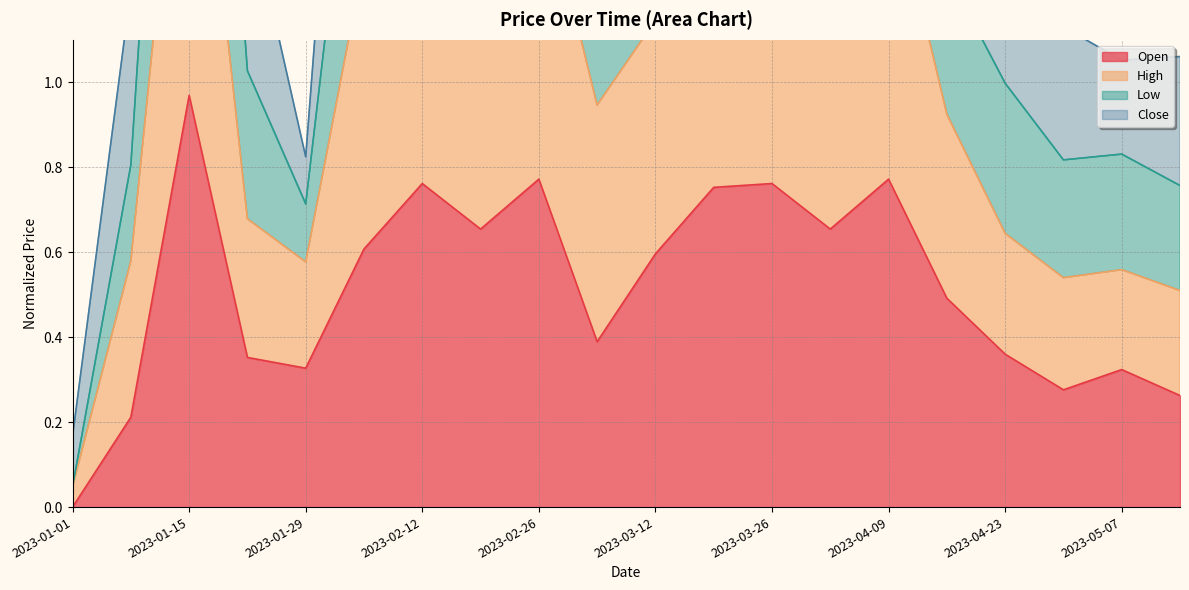

What is the total value across all series at 2023-05-07?

2.2